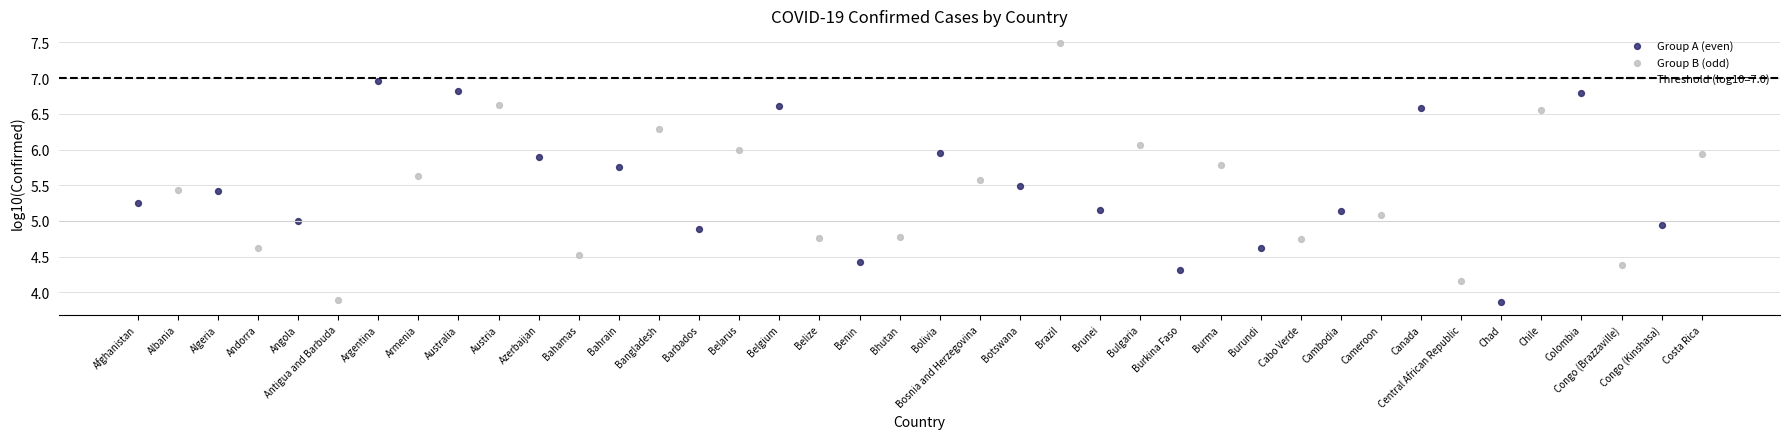

Which series has the largest Y range (max minus min)?

Group B (odd)